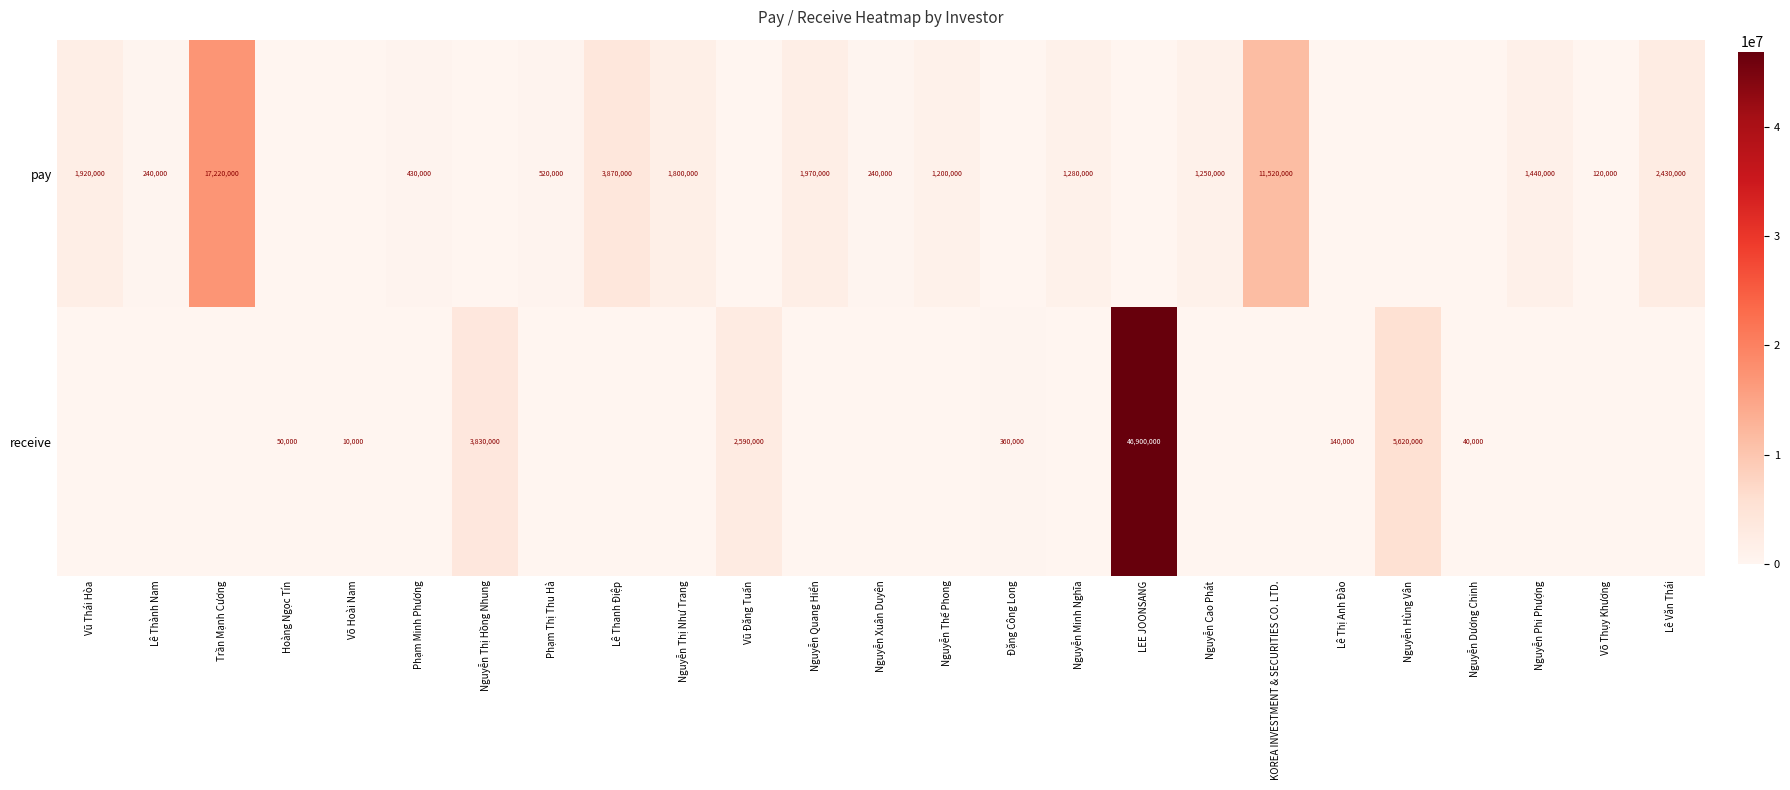

Which label corresponds to the smallest value in the chart?

Hoàng Ngọc Tín